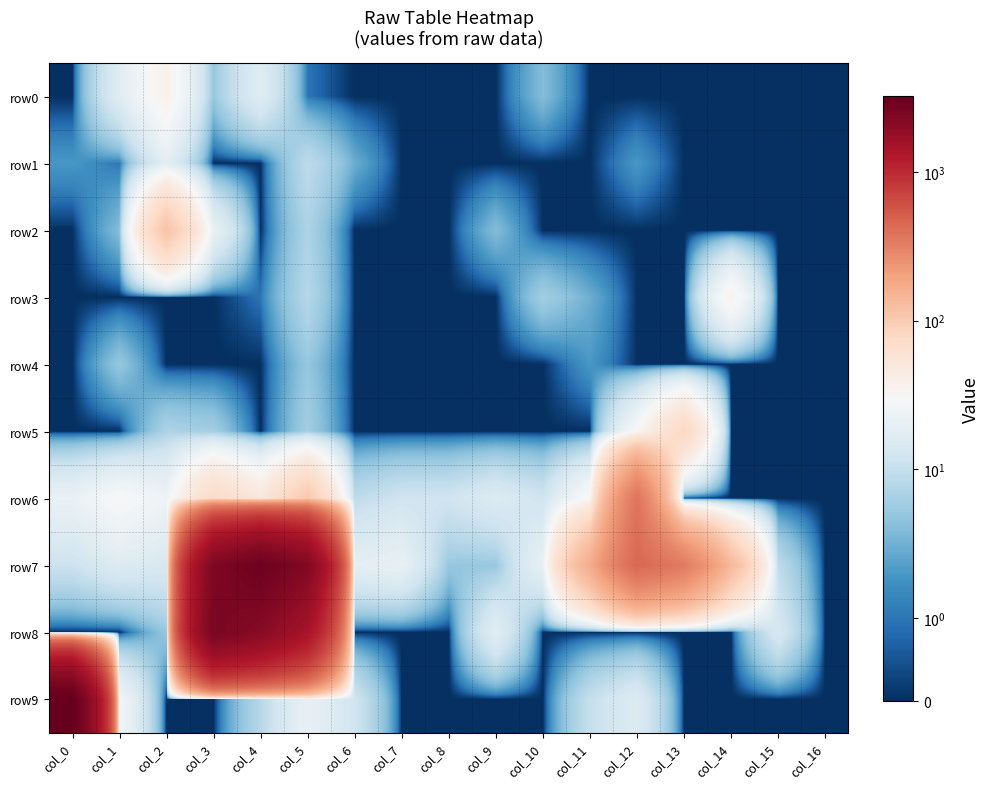

Reading left to right, list all the values displayed in this chart.

row0: col_0=0	col_1=17	col_2=37	col_3=5	col_4=17	col_5=1	col_6=0	col_7=0	col_8=0	col_9=0	col_10=4	col_11=0	col_12=0	col_13=0	col_14=0	col_15=0	col_16=0
row1: col_0=2	col_1=1	col_2=18	col_3=0	col_4=0	col_5=9	col_6=3	col_7=0	col_8=0	col_9=0	col_10=0	col_11=0	col_12=2	col_13=0	col_14=0	col_15=0	col_16=0
row2: col_0=0	col_1=4	col_2=115	col_3=21	col_4=0	col_5=7	col_6=0	col_7=0	col_8=0	col_9=4	col_10=0	col_11=0	col_12=0	col_13=0	col_14=0	col_15=0	col_16=0
row3: col_0=0	col_1=0	col_2=0	col_3=0	col_4=1	col_5=8	col_6=0	col_7=0	col_8=0	col_9=0	col_10=6	col_11=3	col_12=0	col_13=0	col_14=36	col_15=0	col_16=0
row4: col_0=0	col_1=5	col_2=0	col_3=0	col_4=0	col_5=5	col_6=0	col_7=0	col_8=0	col_9=0	col_10=0	col_11=2	col_12=0	col_13=0	col_14=0	col_15=0	col_16=0
row5: col_0=0	col_1=0	col_2=7	col_3=6	col_4=0	col_5=6	col_6=0	col_7=0	col_8=0	col_9=0	col_10=0	col_11=0	col_12=30	col_13=80	col_14=0	col_15=0	col_16=0
row6: col_0=22	col_1=31	col_2=24	col_3=76	col_4=50	col_5=106	col_6=9	col_7=12	col_8=12	col_9=16	col_10=12	col_11=32	col_12=372	col_13=0	col_14=0	col_15=0	col_16=0
row7: col_0=11	col_1=16	col_2=14	col_3=2347	col_4=2954	col_5=2276	col_6=19	col_7=21	col_8=5	col_9=5	col_10=21	col_11=171	col_12=440	col_13=339	col_14=136	col_15=9	col_16=0
row8: col_0=0	col_1=0	col_2=5	col_3=2539	col_4=2120	col_5=1422	col_6=0	col_7=0	col_8=0	col_9=18	col_10=0	col_11=0	col_12=0	col_13=0	col_14=0	col_15=14	col_16=0
row9: col_0=3255	col_1=26	col_2=0	col_3=0	col_4=8	col_5=21	col_6=12	col_7=0	col_8=0	col_9=0	col_10=0	col_11=10	col_12=16	col_13=0	col_14=0	col_15=0	col_16=0